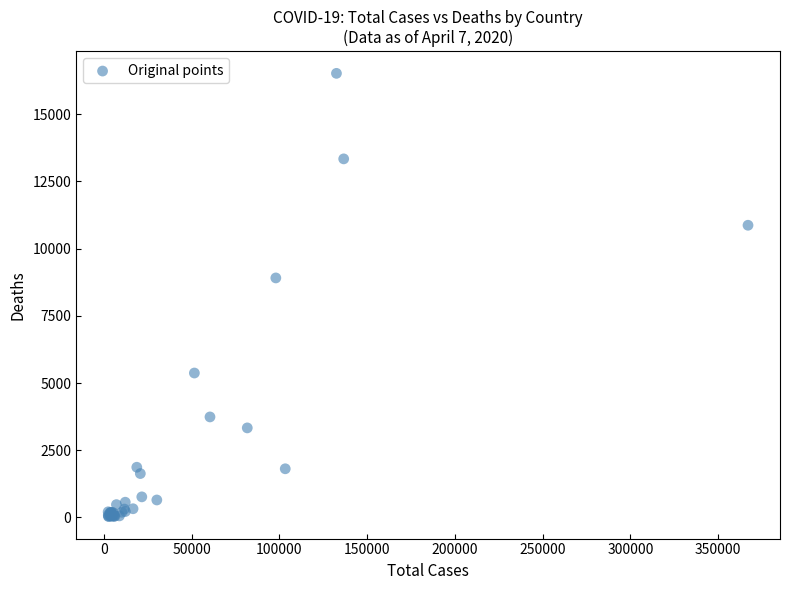

What Y value in the scatter plot is closest to 8280?

8911